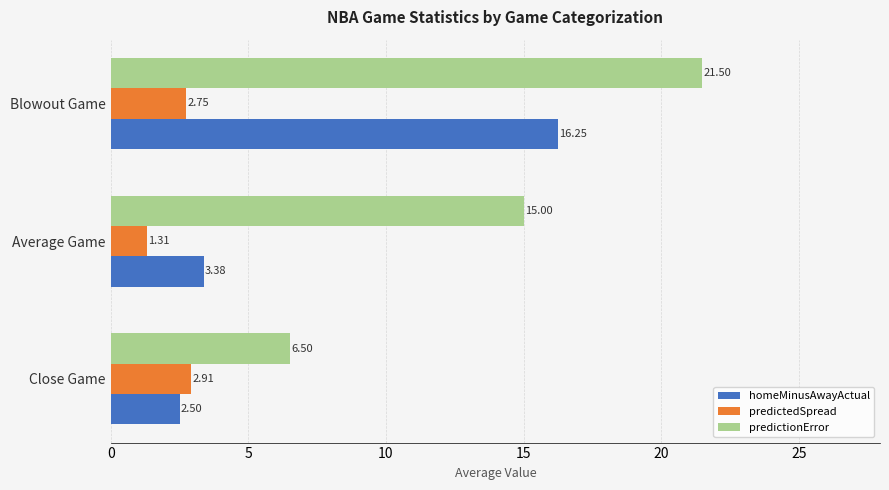

At which category is the sum across all series the highest?

Blowout Game